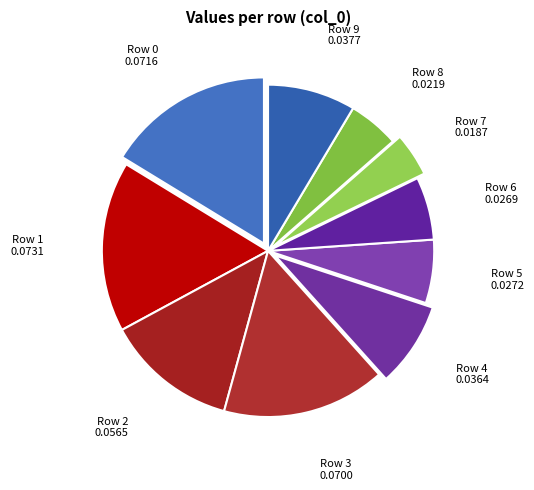

Between Row 1 and Row 9, which is larger?

Row 1